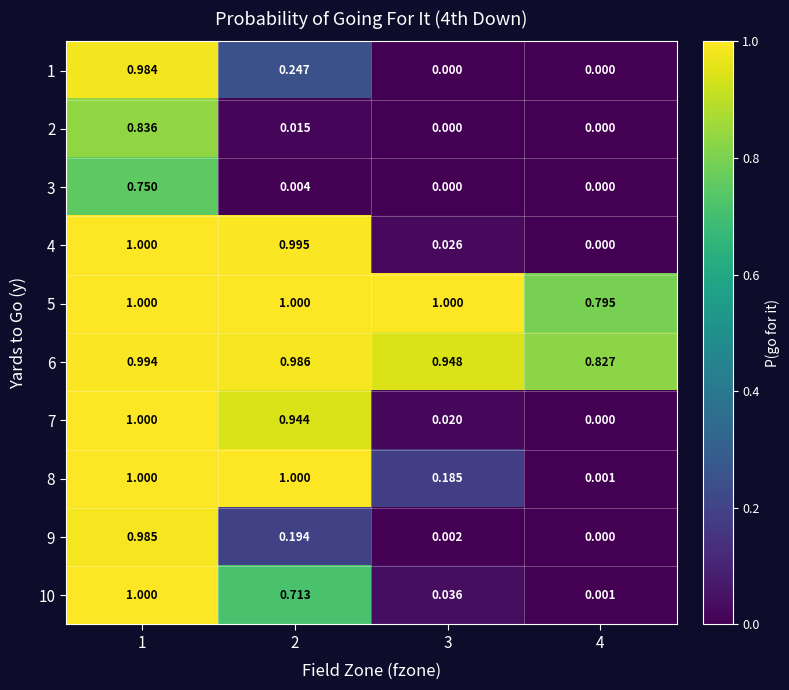

Is the value of 1 at 4 greater than the value of 5 at 2?

No